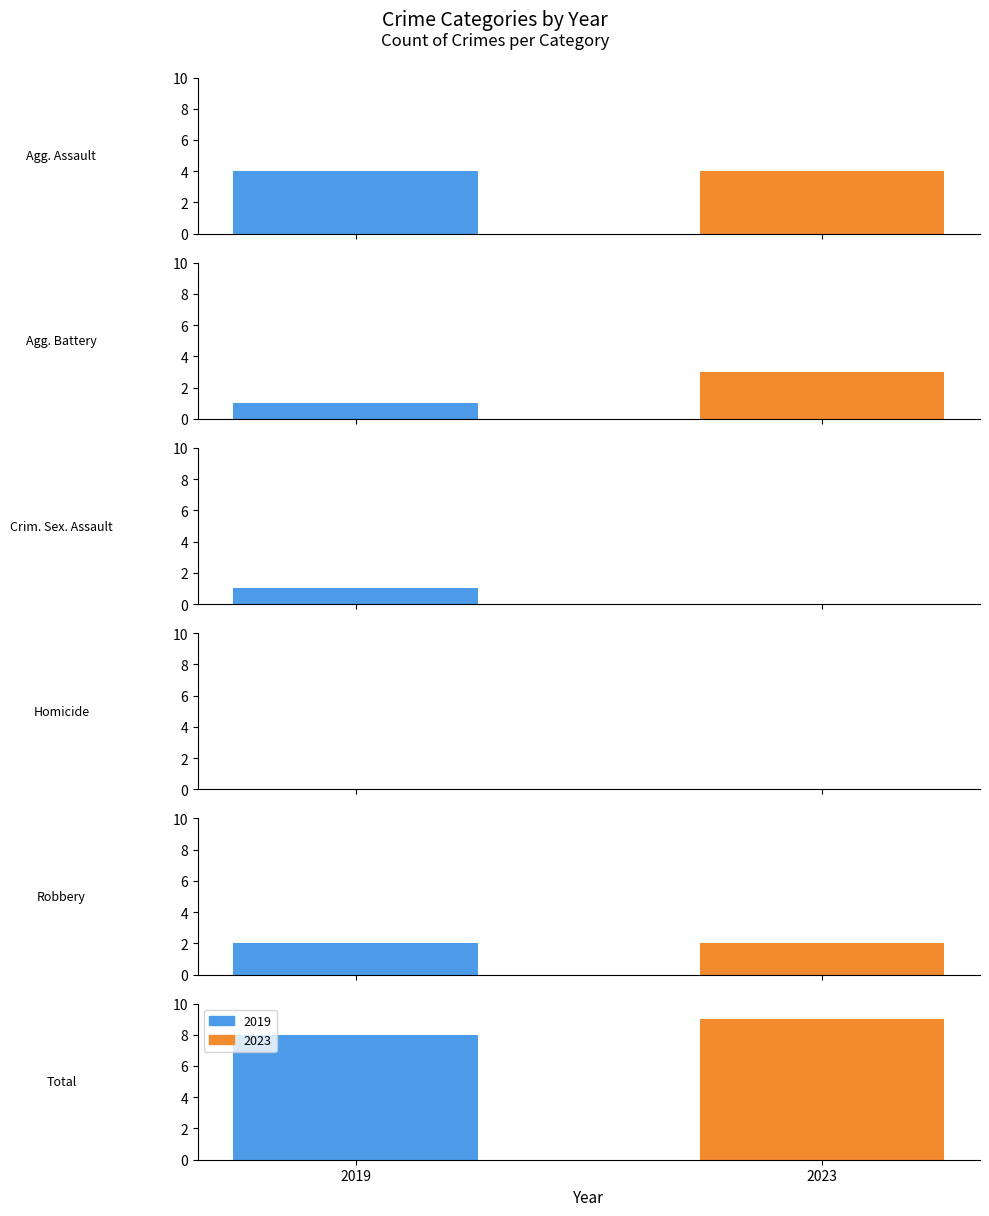

Reading left to right, list all the values displayed in this chart.

2019: Aggravated Assault=4	Aggravated Battery=1	Criminal Sexual Assault=1	Homicide=0	Robbery=2	Total=8
2023: Aggravated Assault=4	Aggravated Battery=3	Criminal Sexual Assault=0	Homicide=0	Robbery=2	Total=9